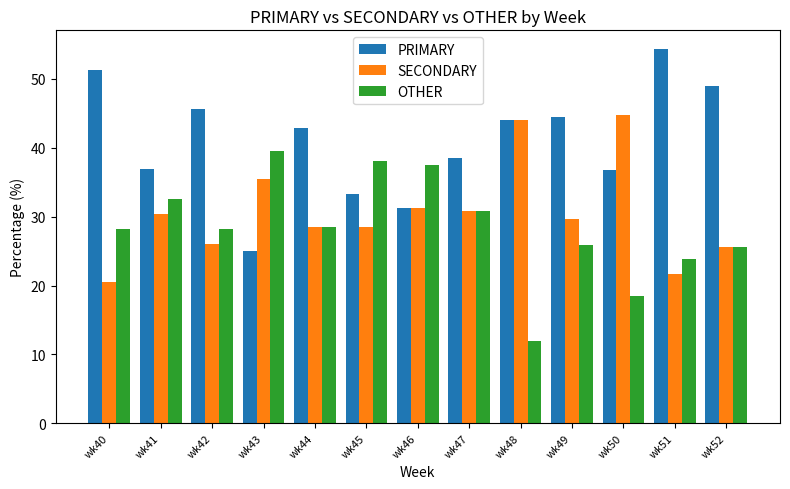

Rank the series by their maximum value, from highest to lowest.

PRIMARY, SECONDARY, OTHER